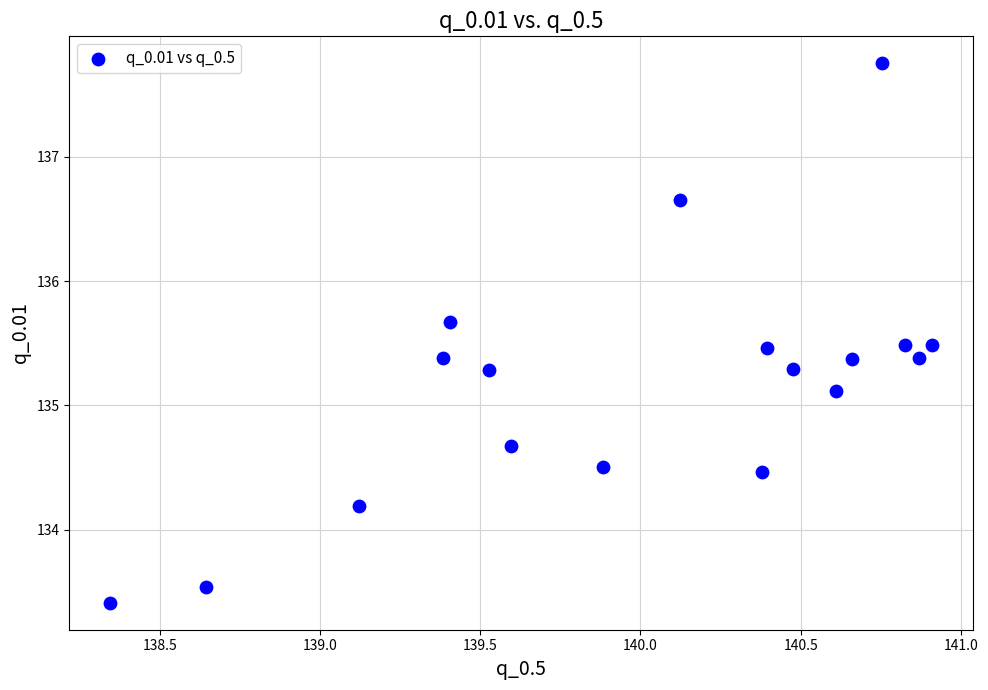

What is the range of Y values (max minus min)?

4.3